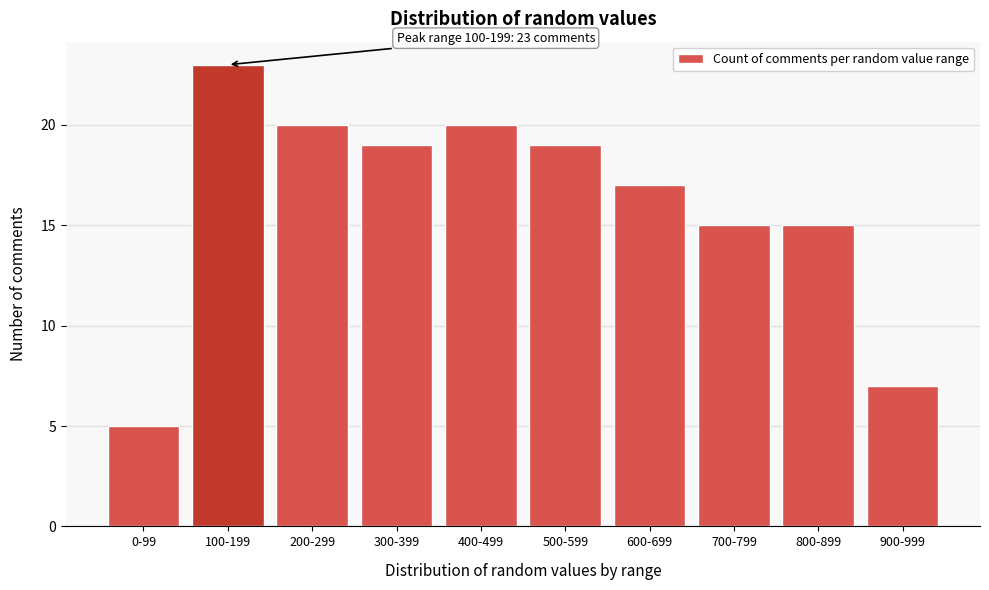

Reading left to right, list all the values displayed in this chart.

0-99=5	100-199=23	200-299=20	300-399=19	400-499=20	500-599=19	600-699=17	700-799=15	800-899=15	900-999=7